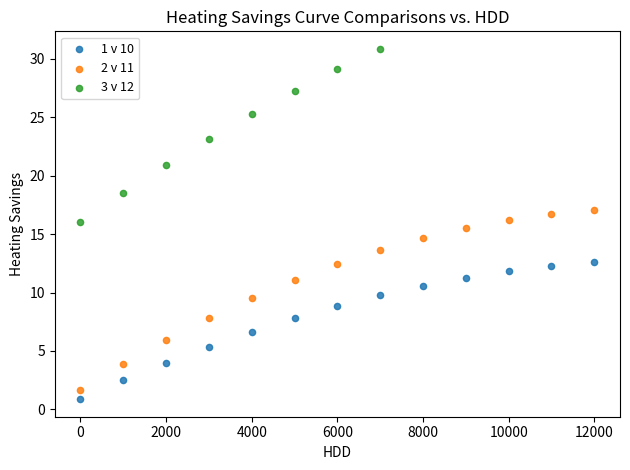

Which series has the widest spread of Y values?

2 v 11